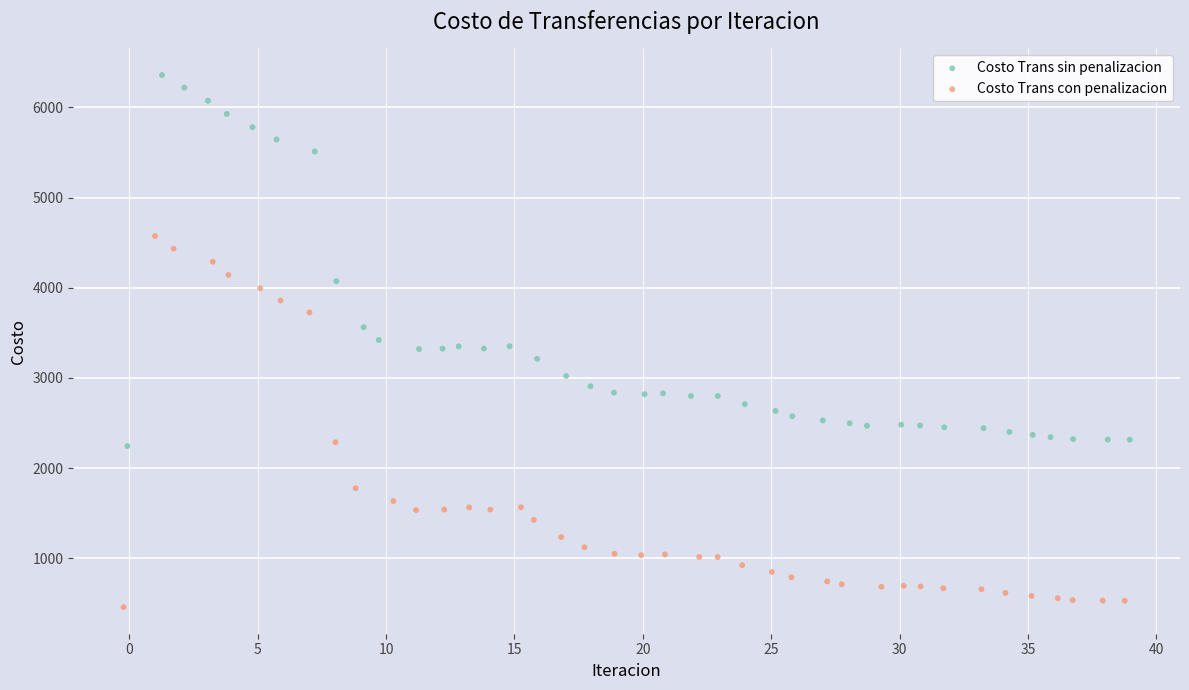

Which series contains the lowest Y value?

Costo Trans con penalizacion